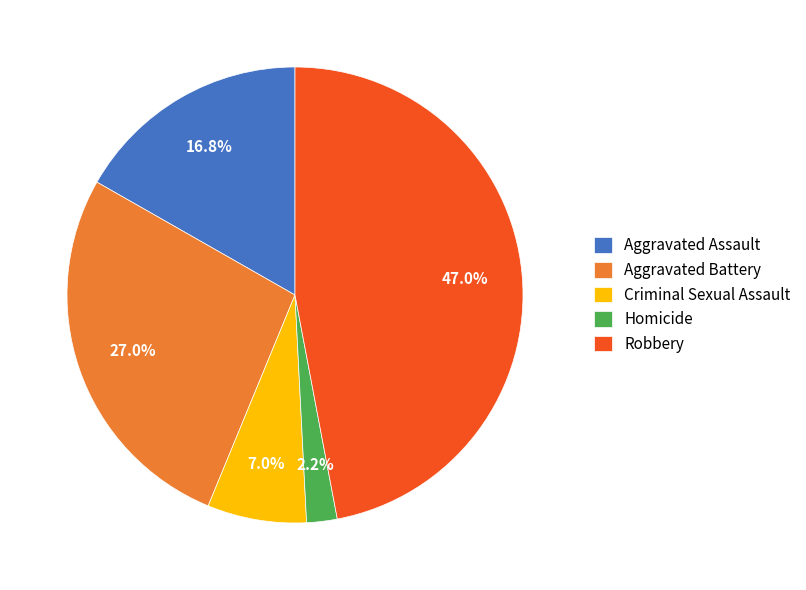

True or false: Aggravated Battery accounts for 39% of the total.

False